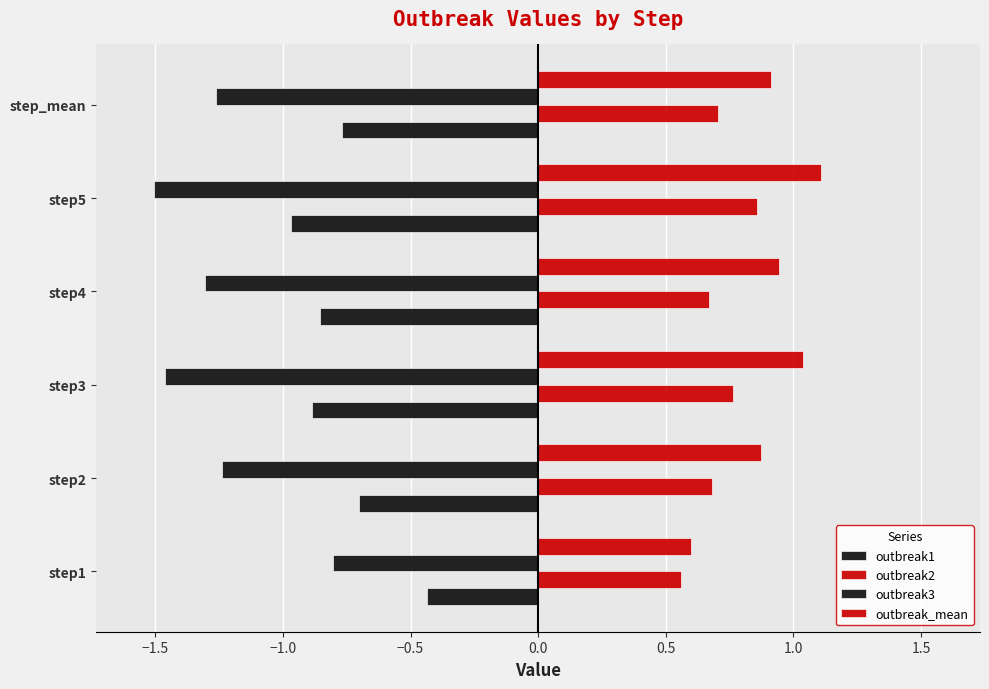

What is the difference between the second highest and second lowest values in the outbreak1 series?

0.2